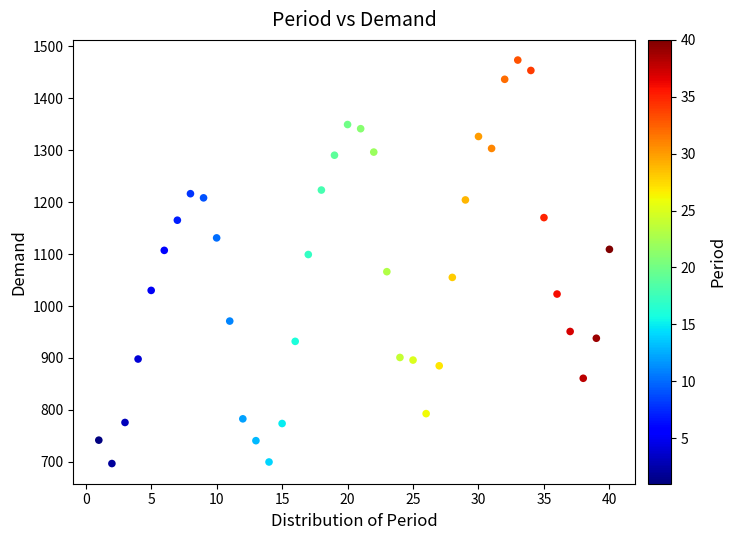

What is the range of X values (max minus min)?

39